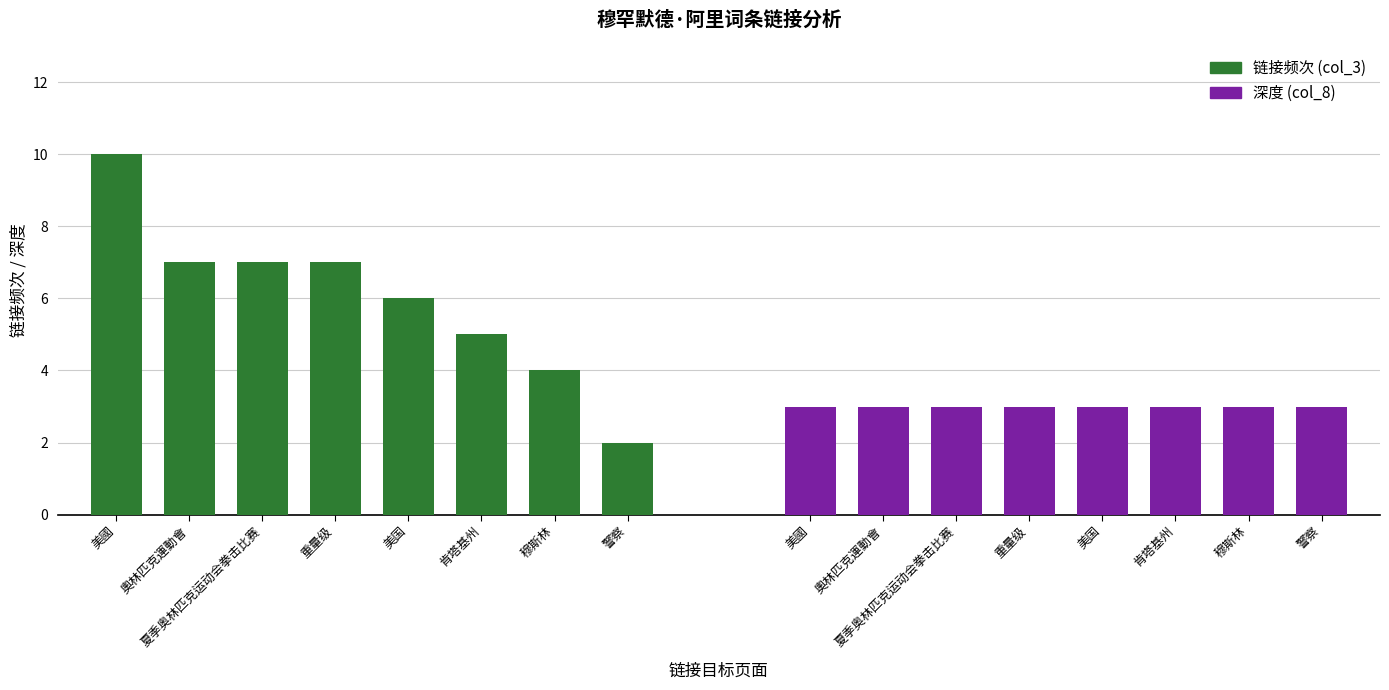

Which has a higher value, 警察 or 肯塔基州?

肯塔基州